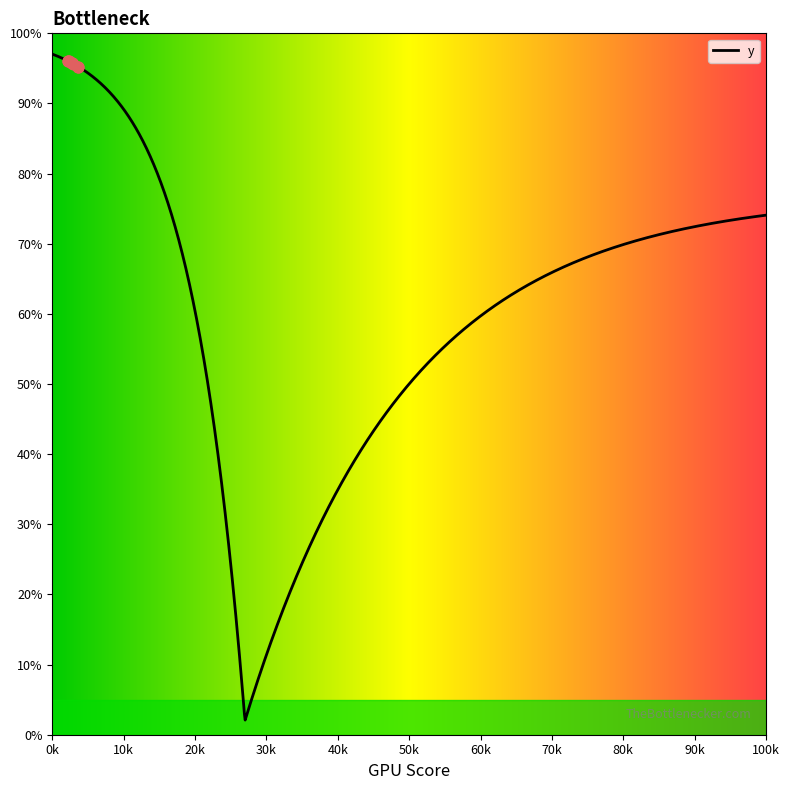

Between 2412 and 2297, which is larger?

2297